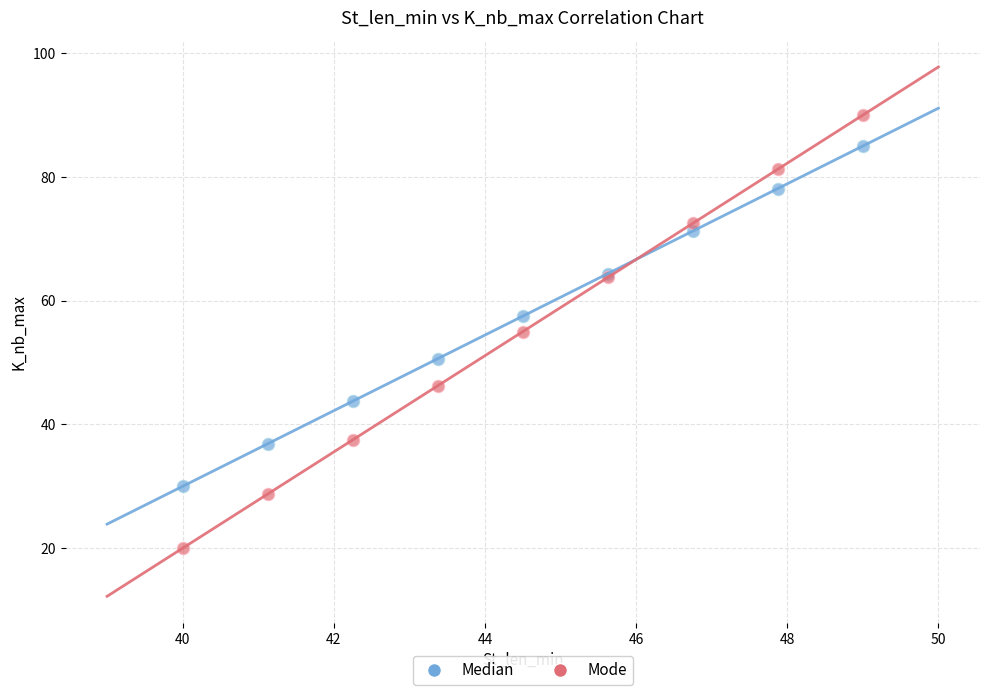

What is the X range (max minus min) for the scatter plot?

9.0